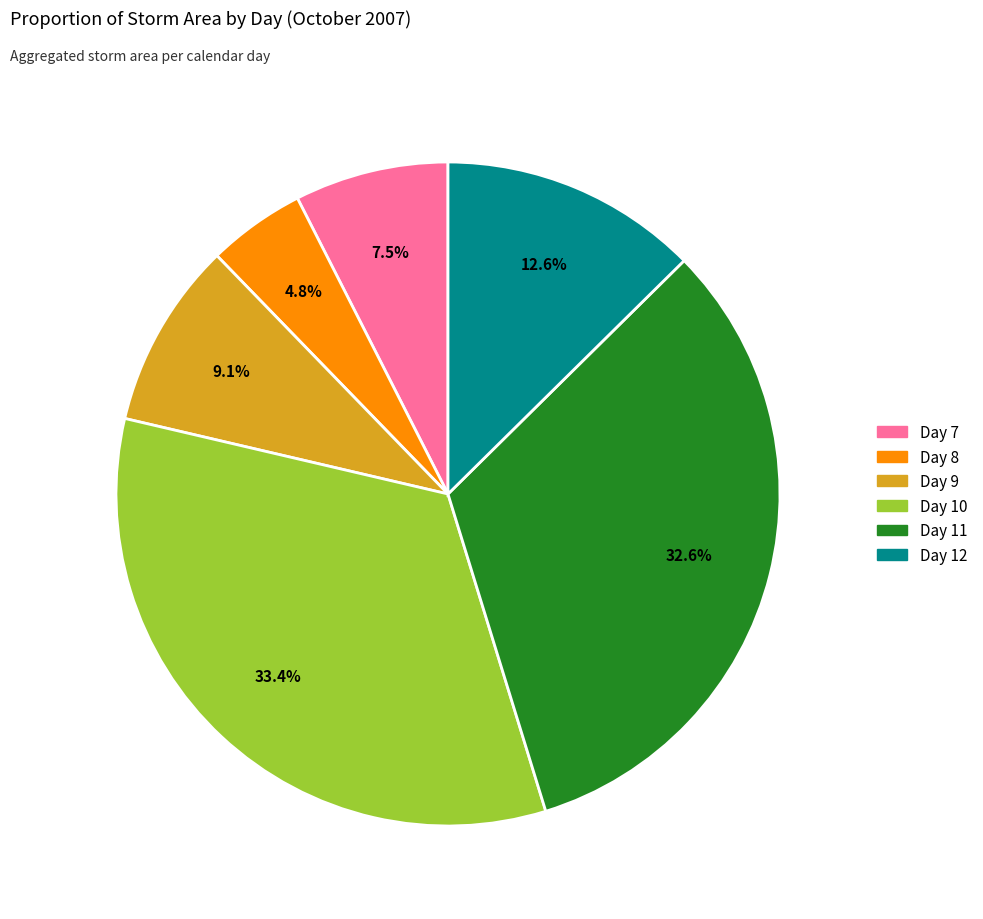

Count the number of slices in the pie.

6